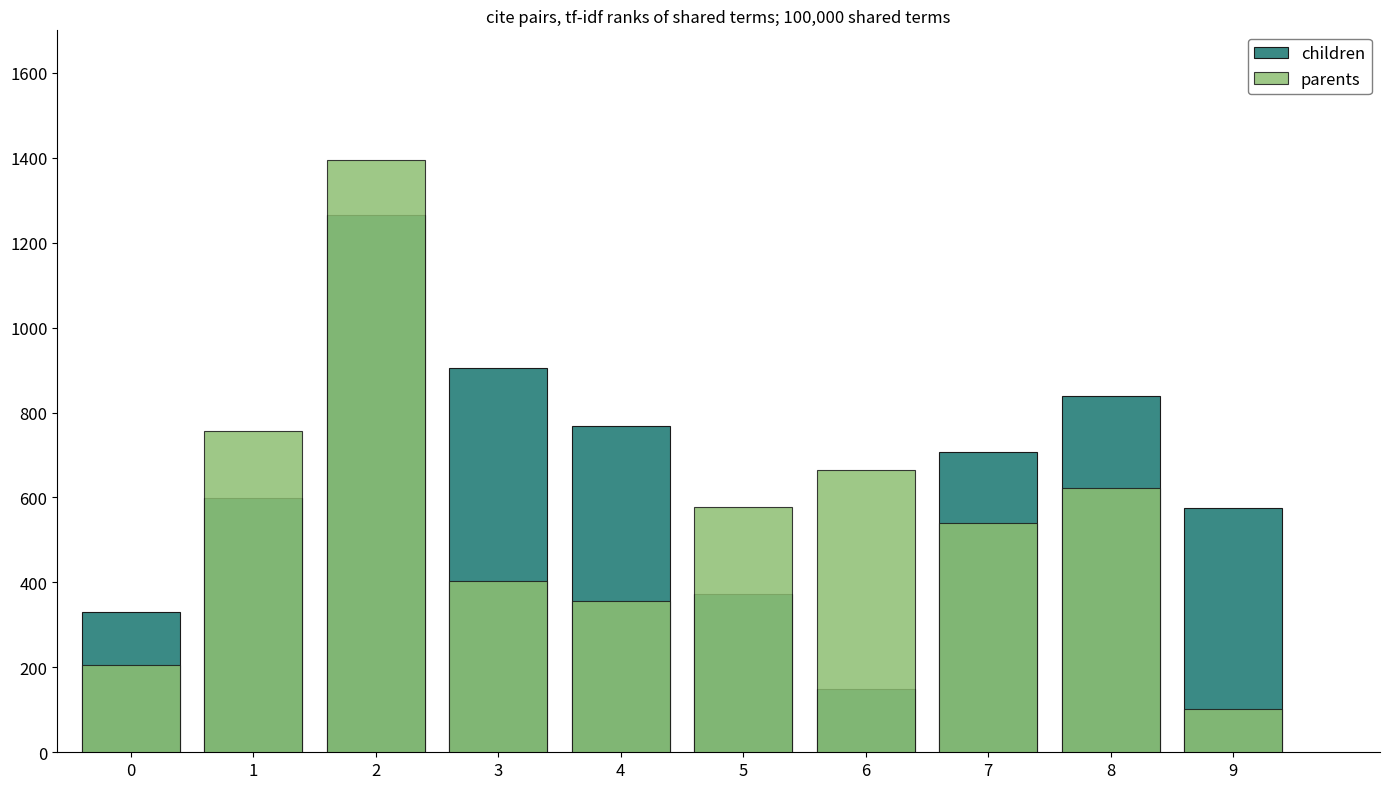

What are all the series names shown in the legend?

children, parents